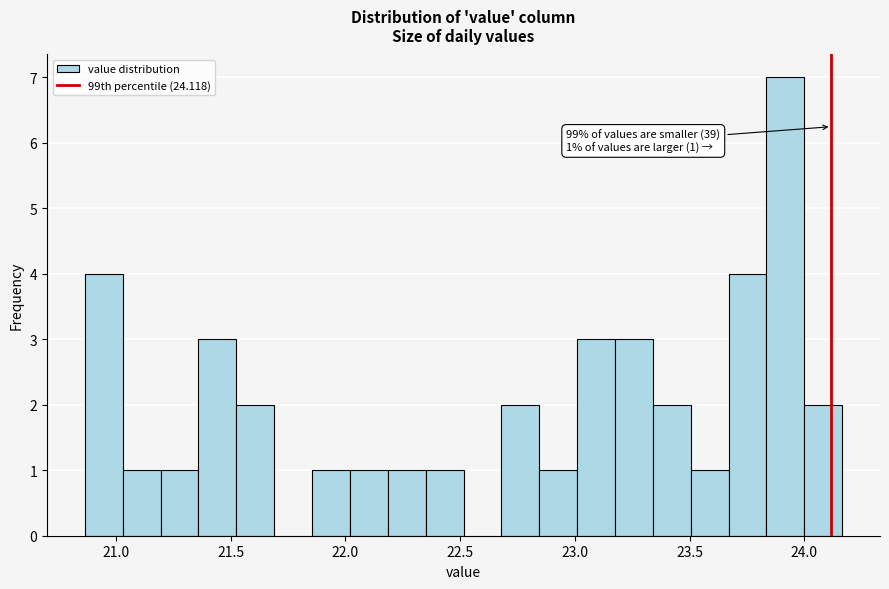

Read against the x-axis, roughly where is the centre of the tallest bar?

23.90